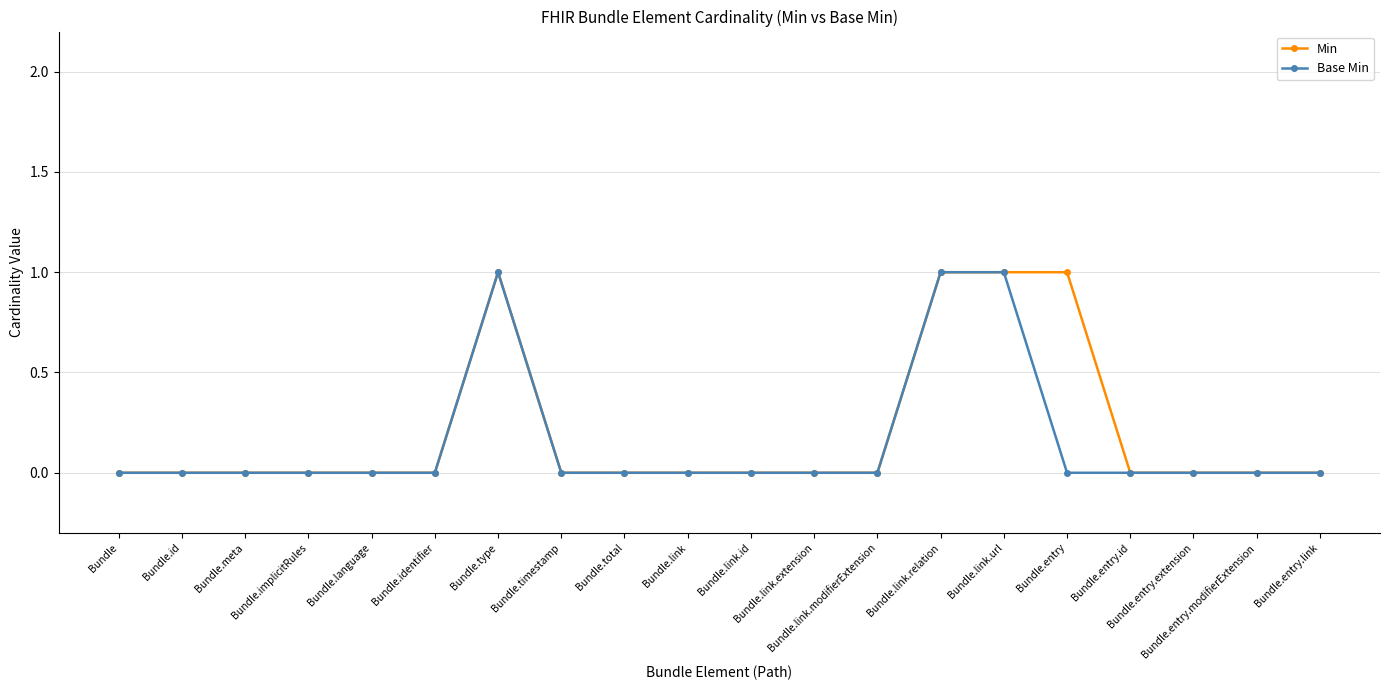

List the series in order of their overall mean, lowest first.

Base Min, Min